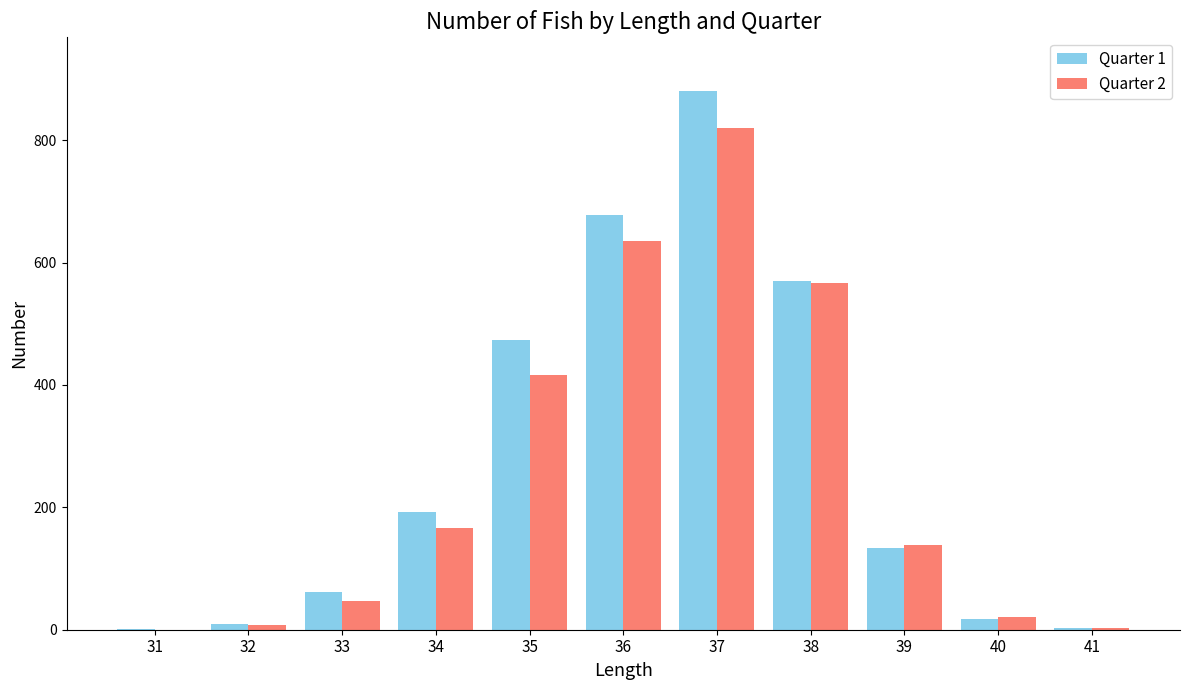

How many categories are shown in the chart?

11